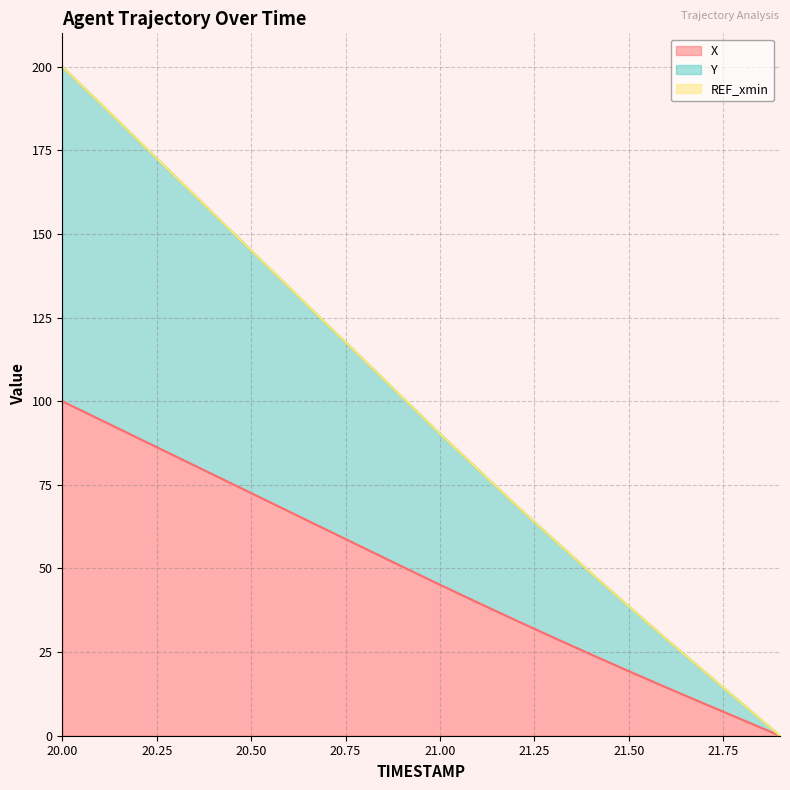

Is the value of Y at 21.9 greater than the value of X at 20.1?

No